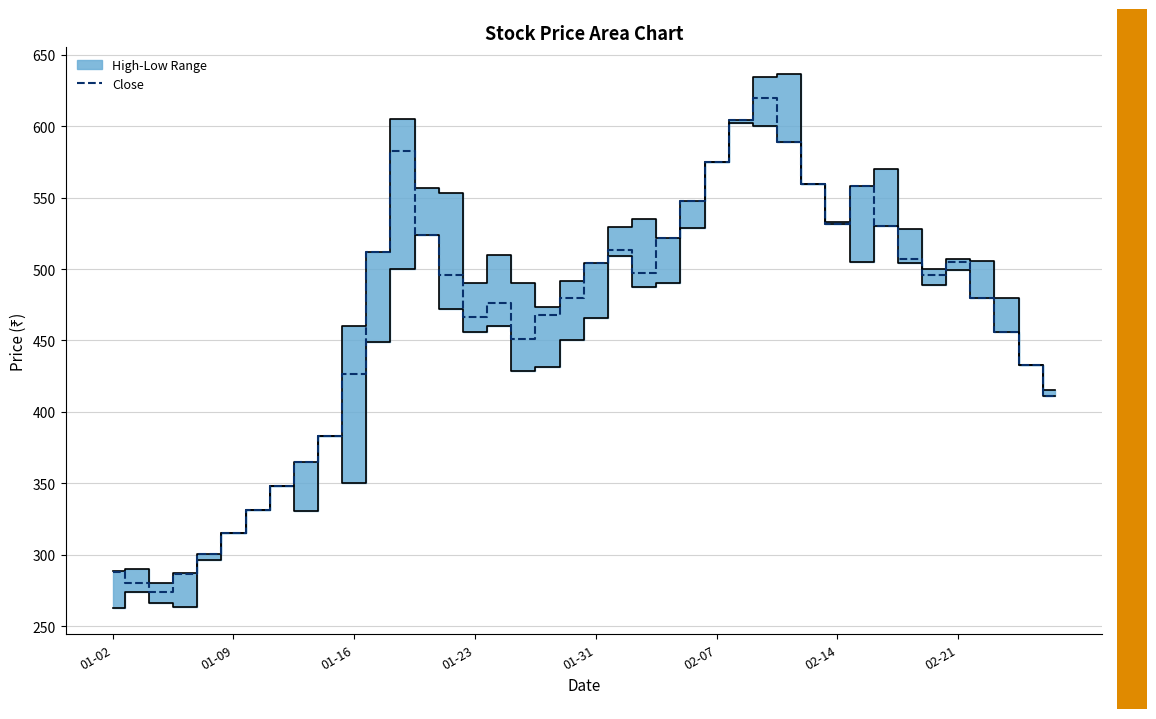

Is it true that Close equals 504.9 at 02-21?

True